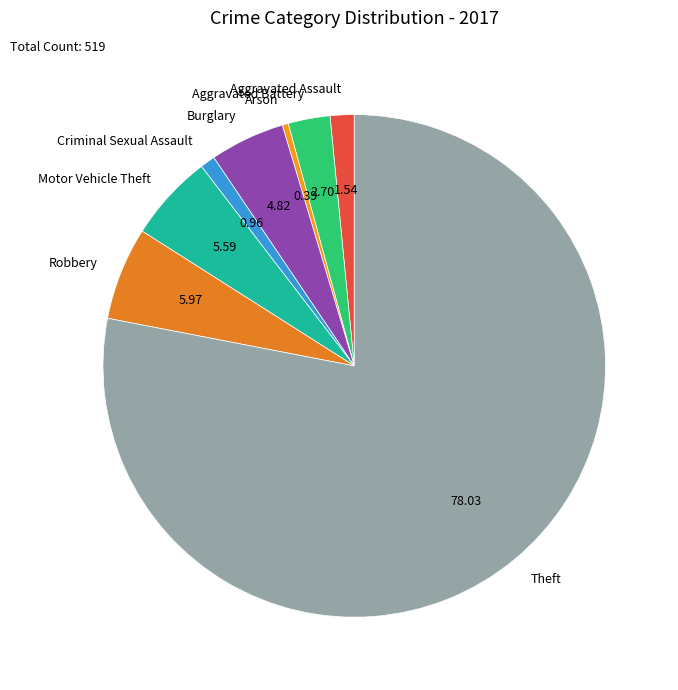

Do Criminal Sexual Assault and Aggravated Battery together represent more than half of the pie?

No